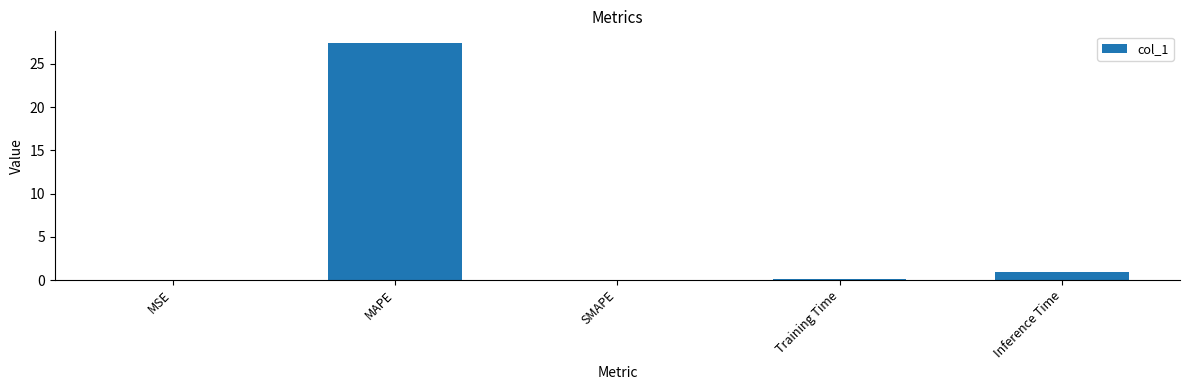

What is the sum of the values at SMAPE and Inference Time?

0.9